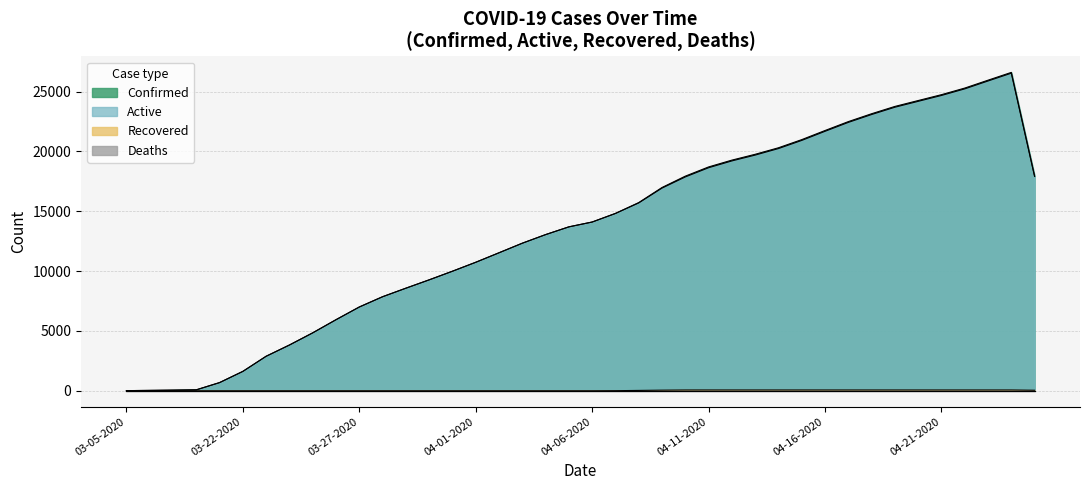

How many data points in Recovered are above 0?

19